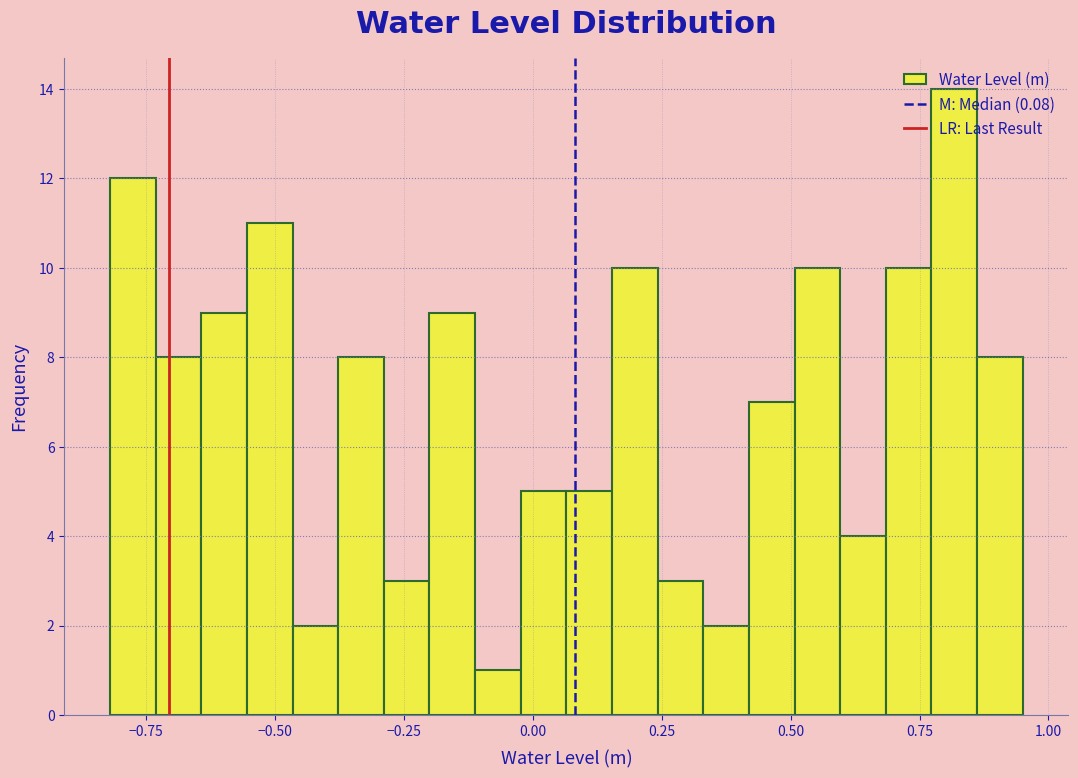

Read against the x-axis, roughly where is the centre of the tallest bar?

0.80